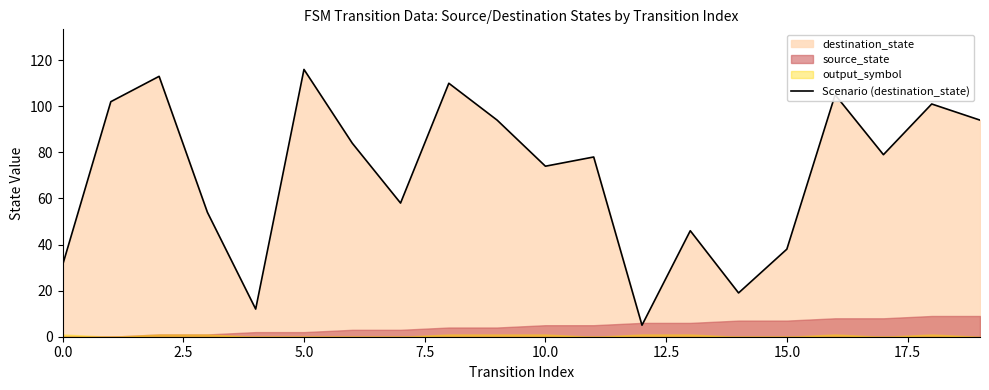

What is the highest value of the Scenario (destination_state) series?

116